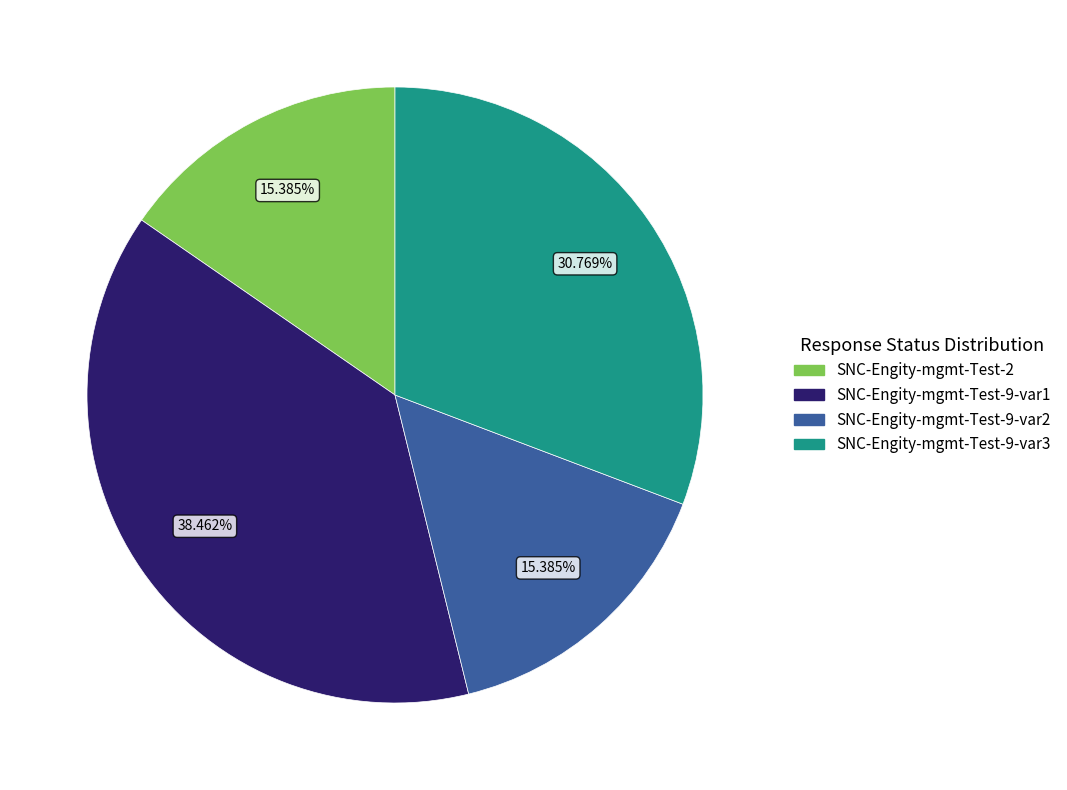

True or false: SNC-Engity-mgmt-Test-9-var2 accounts for 2% of the total.

False